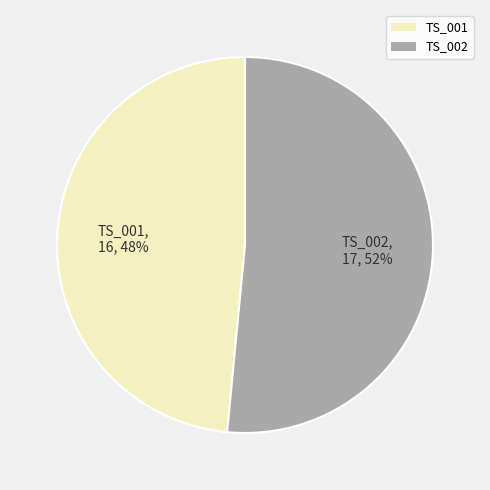

What percentage is the TS_001 slice, to the nearest percent?

48%